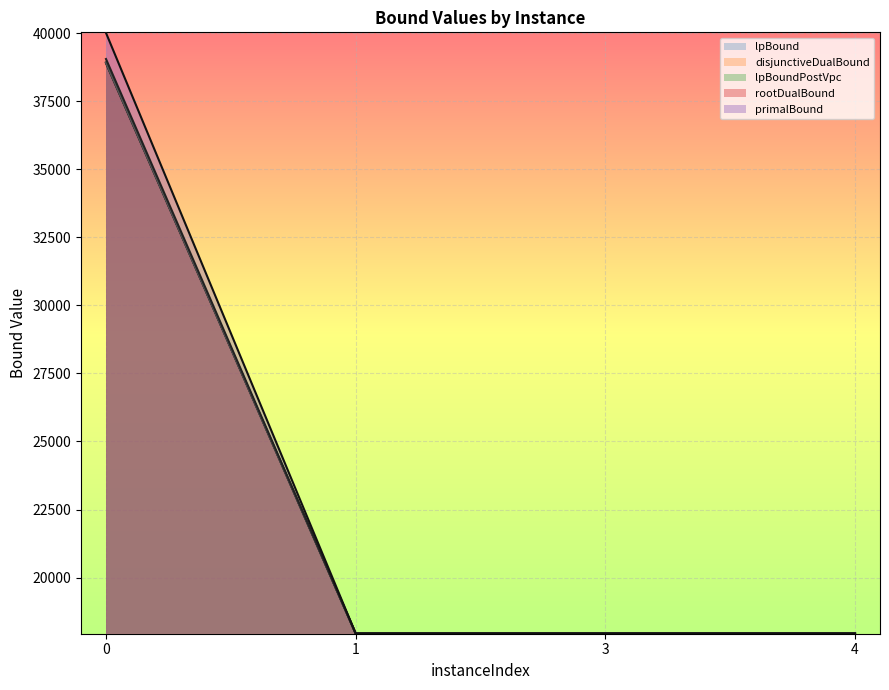

Is it true that lpBoundPostVpc equals 8790.4 at 4?

False